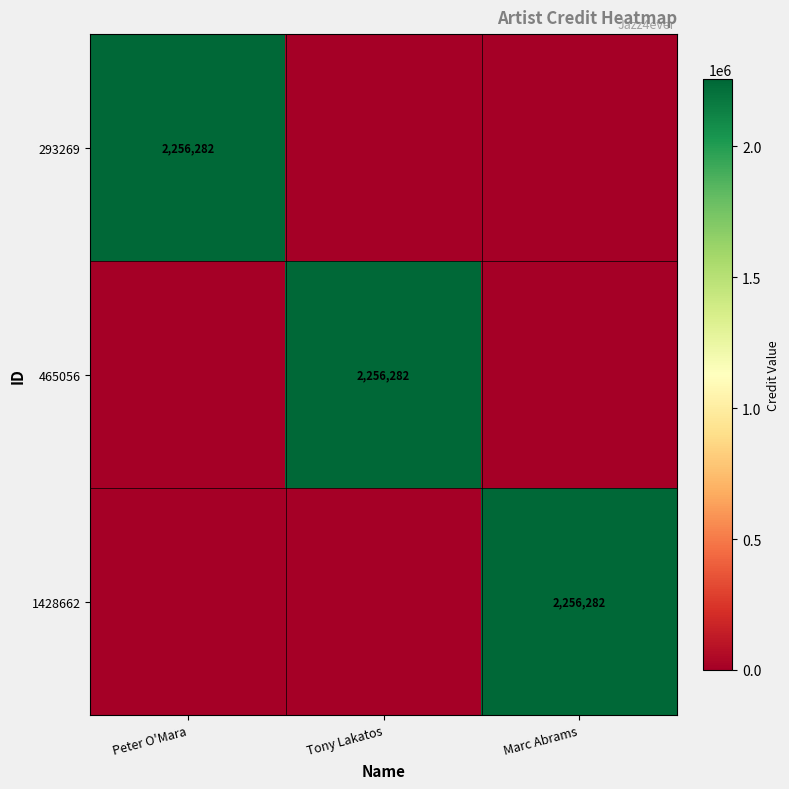

What is the total value across all series at Marc Abrams?

2256282